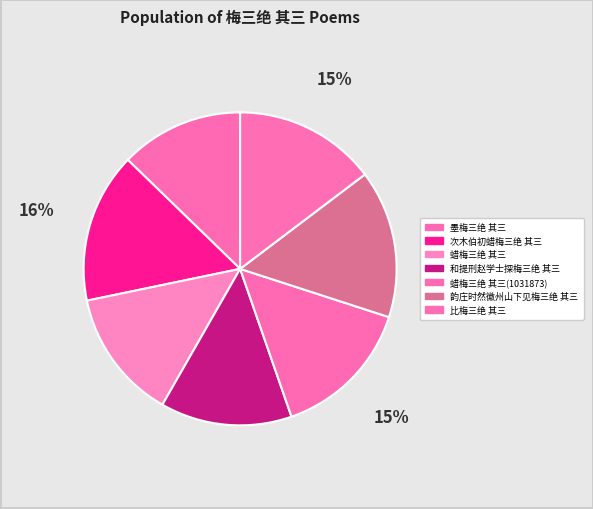

To the nearest percent, what portion does 比梅三绝 其三 represent?

15%